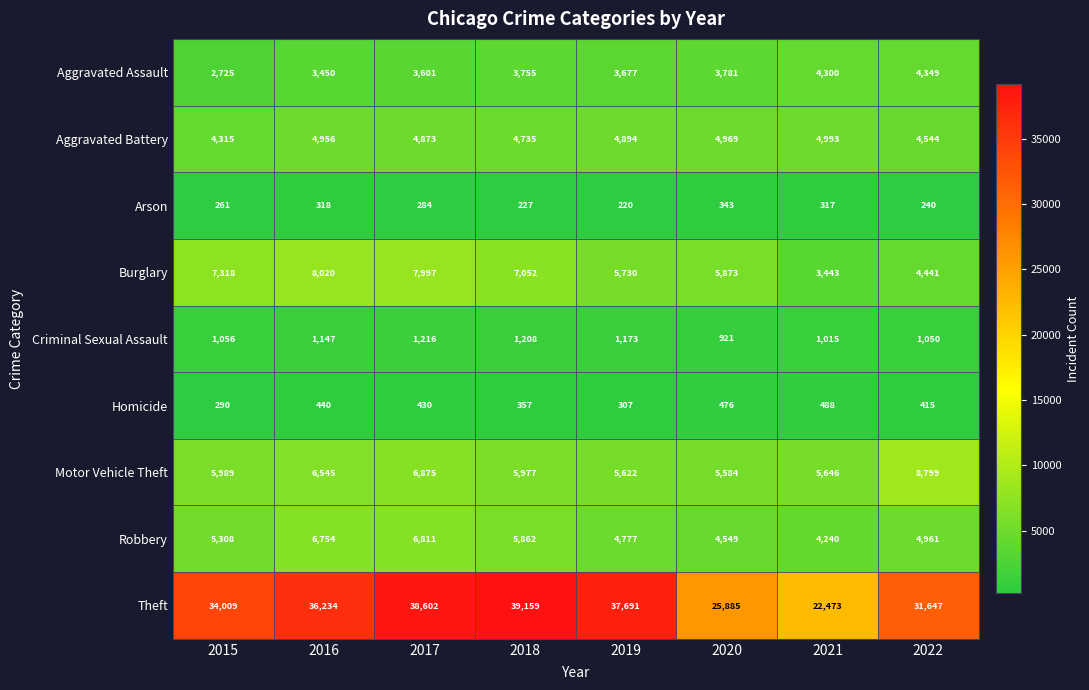

List the labels in order of Arson value, smallest first.

2019, 2018, 2022, 2015, 2017, 2021, 2016, 2020